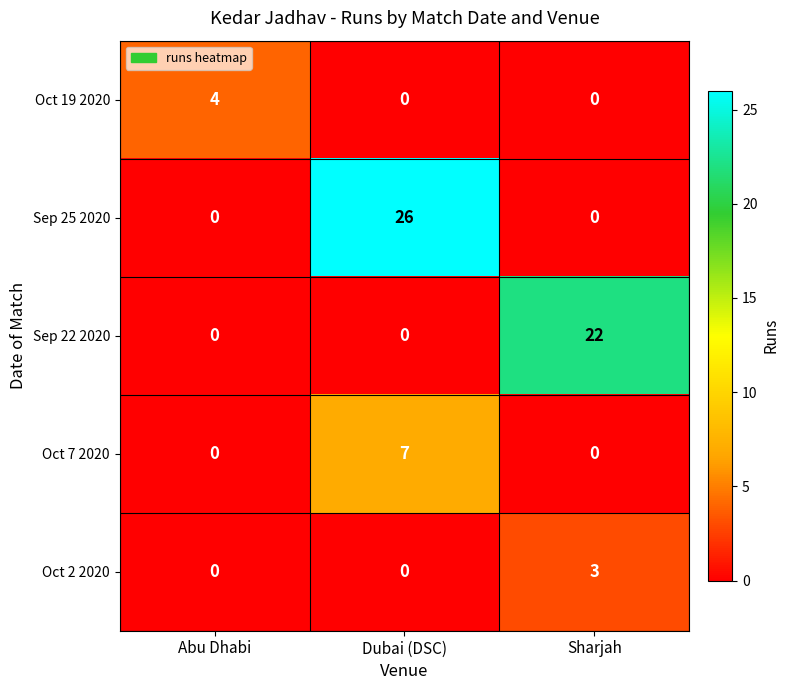

At how many categories does at least one series exceed 21?

2